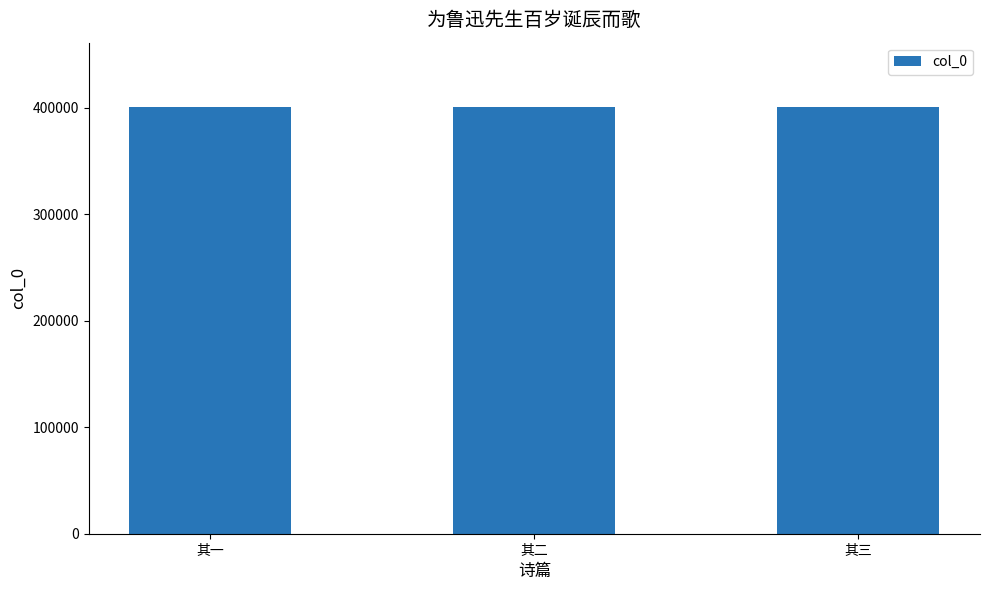

Does the chart contain any negative values?

No